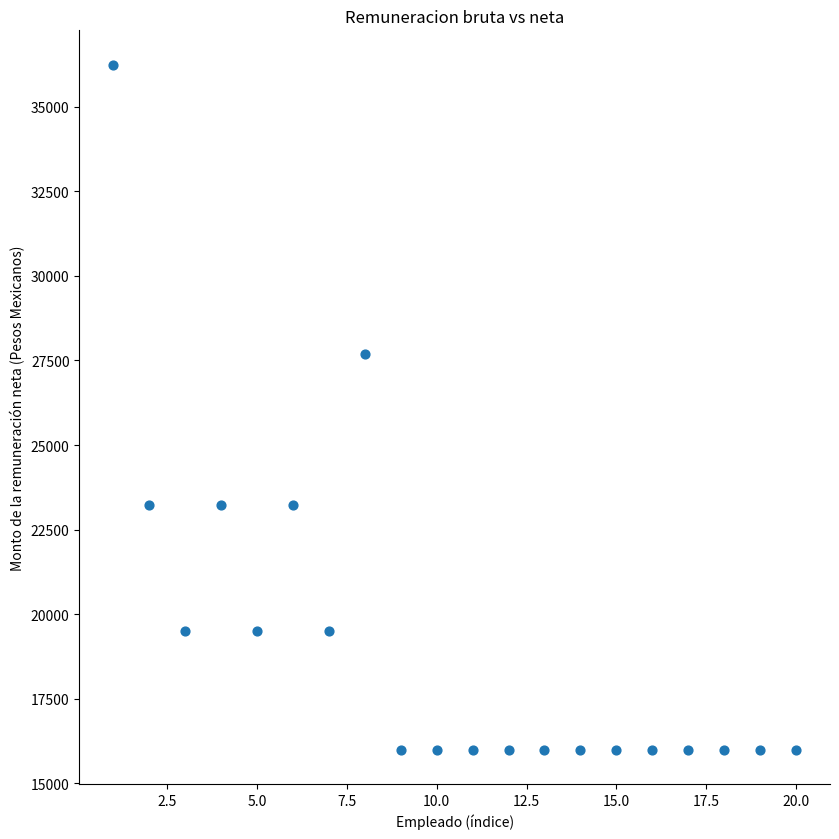

What is the range of X values (max minus min)?

19.0